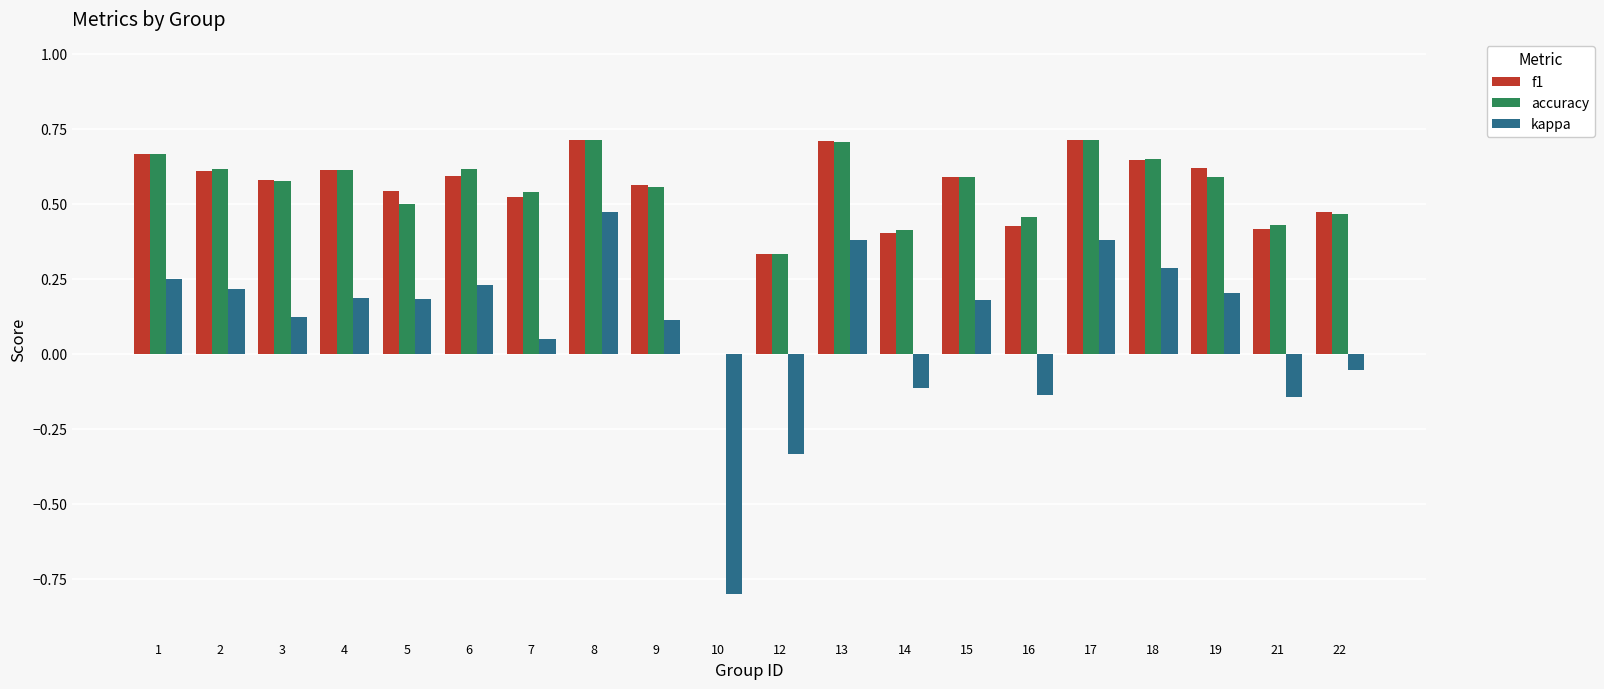

Where is accuracy nearest to the value 0?

10